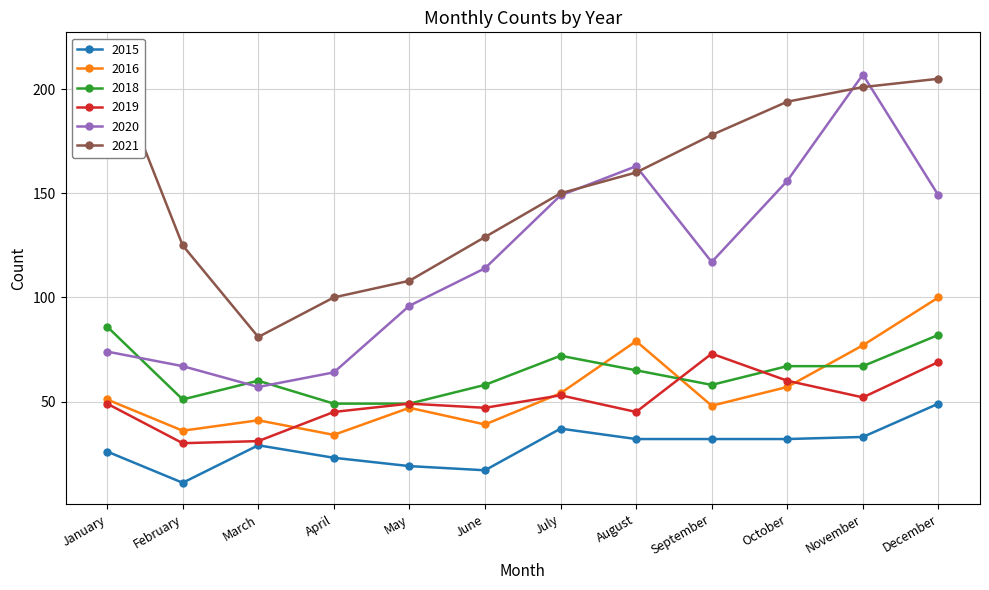

Is the value of 2021 at August greater than the value of 2018 at July?

Yes